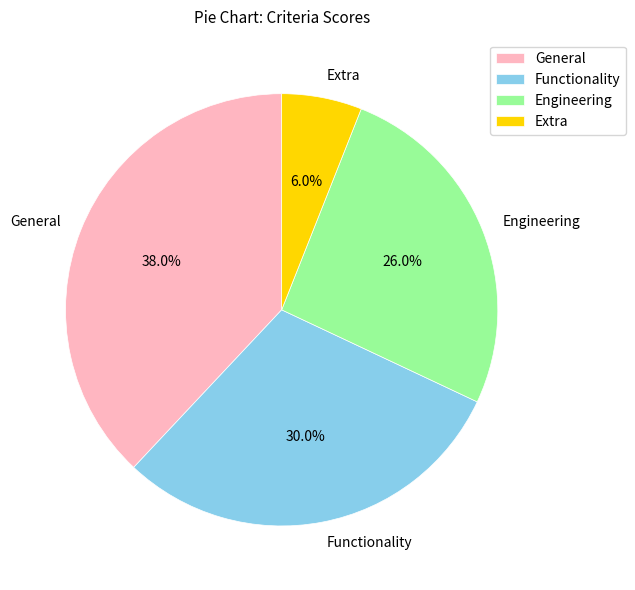

Which category has the smallest portion of the pie?

Extra